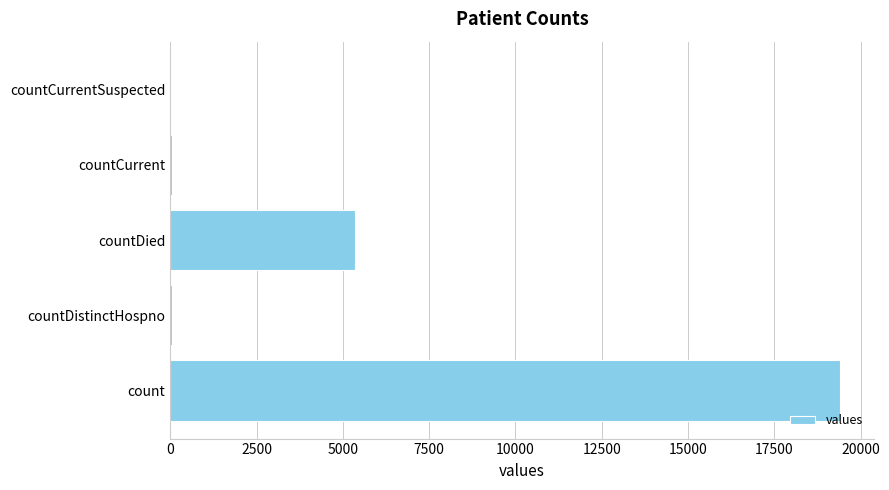

Is it true that the value at count is 19420?

True